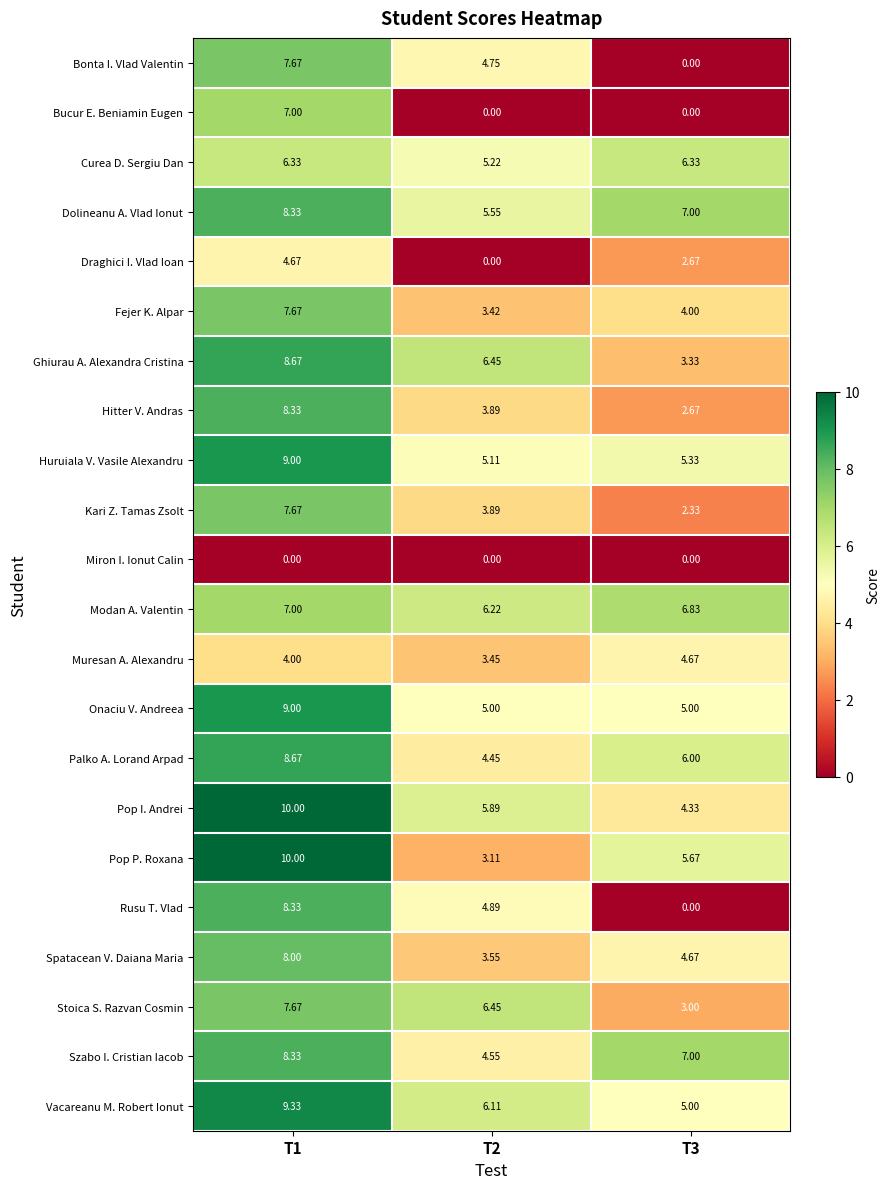

Is the value of Modan A. Valentin at T3 greater than the value of Pop P. Roxana at T3?

Yes